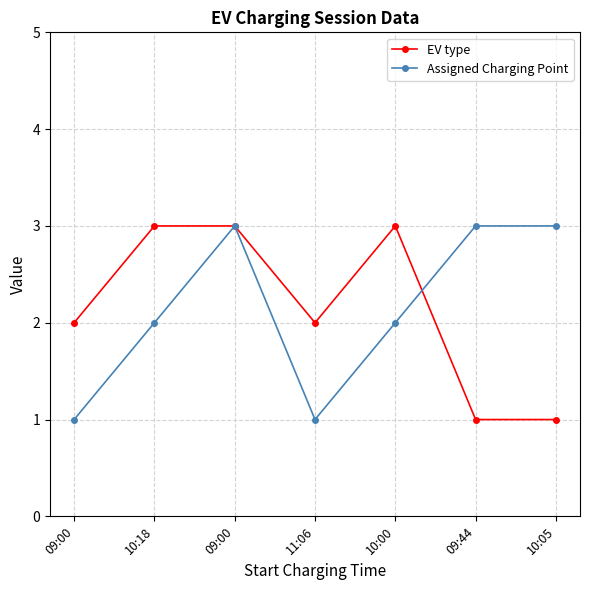

What is the difference between the maximum and minimum values in the EV type series?

2